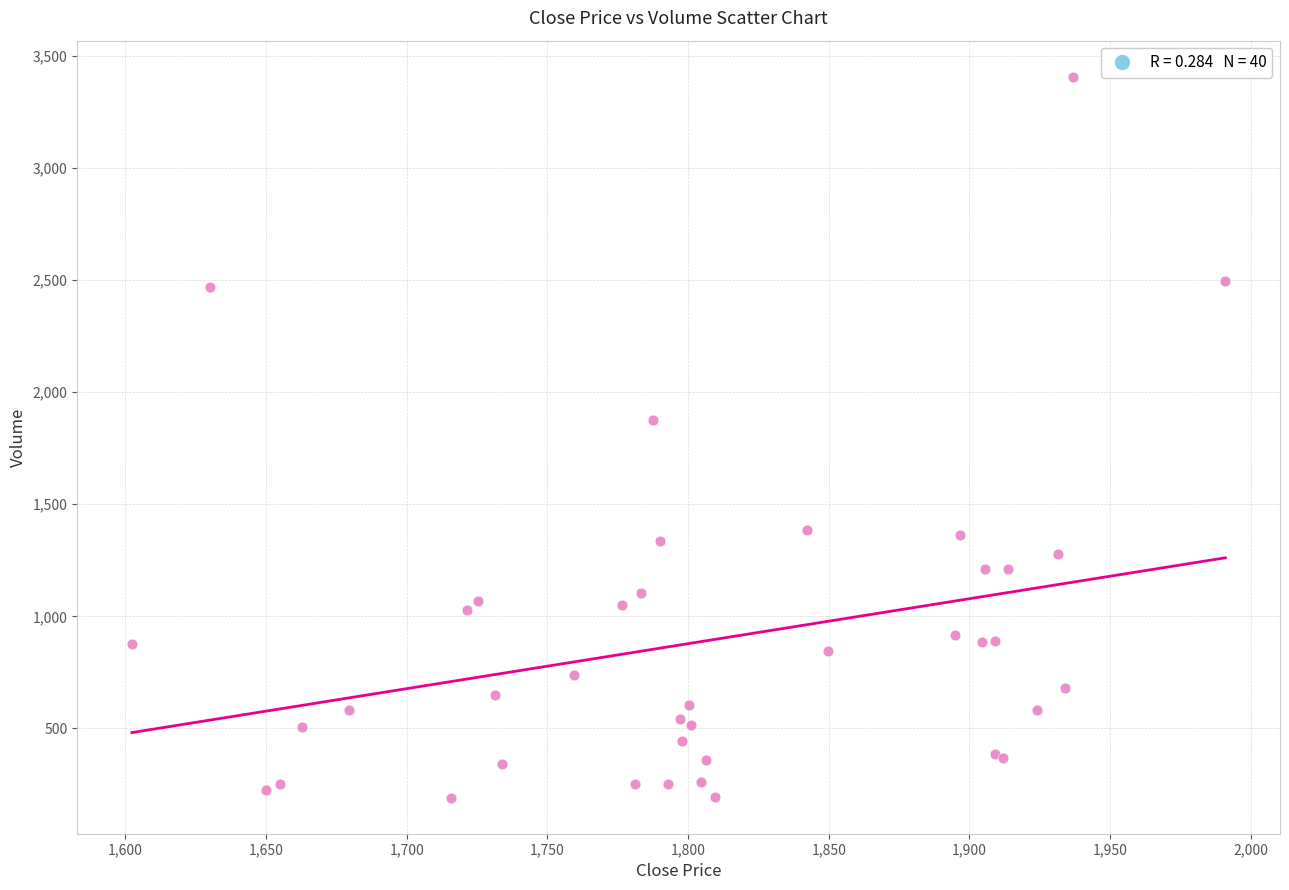

What Y value in the scatter plot is closest to 1799?

1876